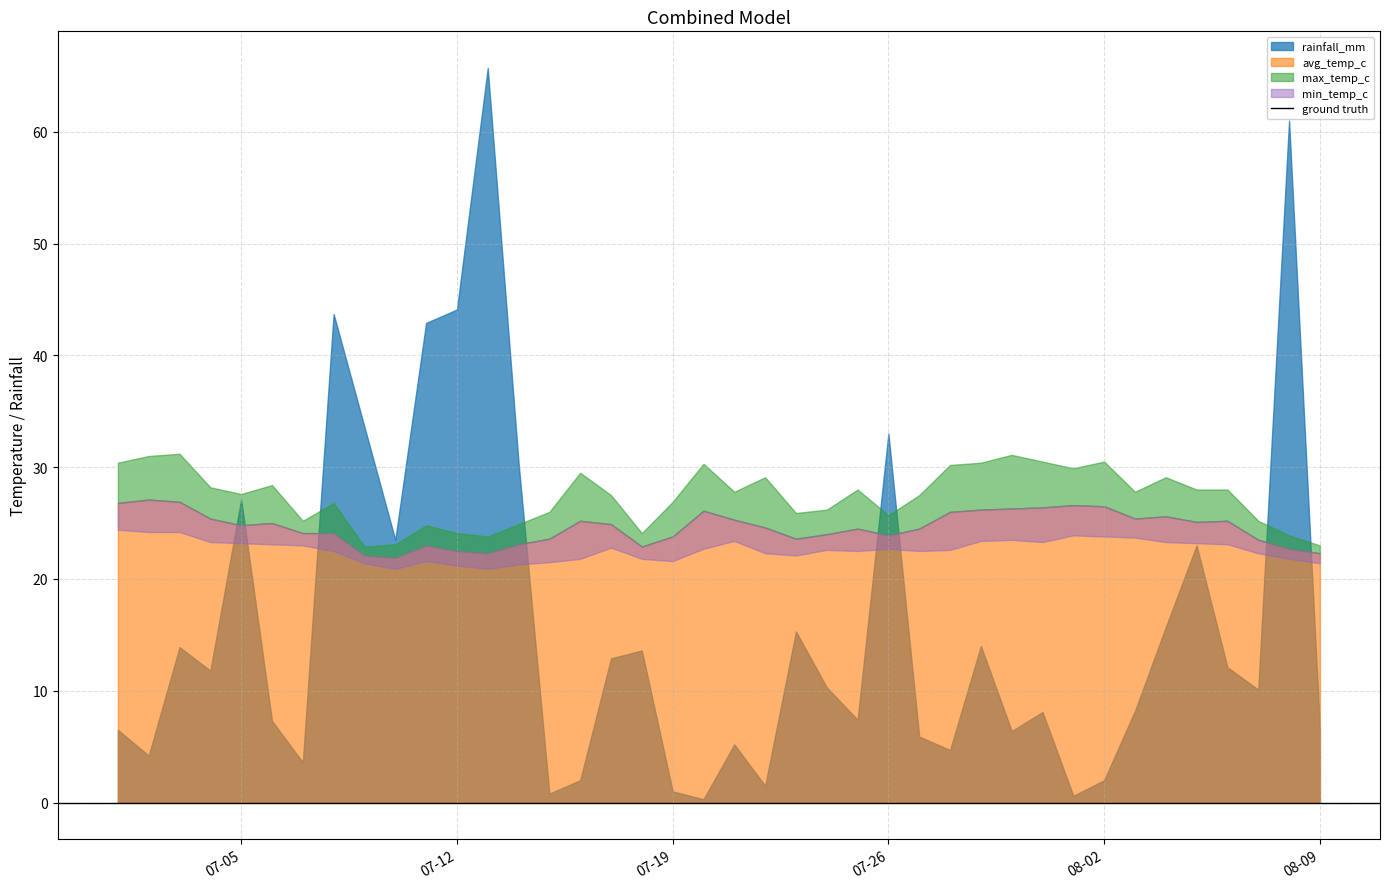

True or false: rainfall_mm has a value of 8.1 at 2022-07-31.

True